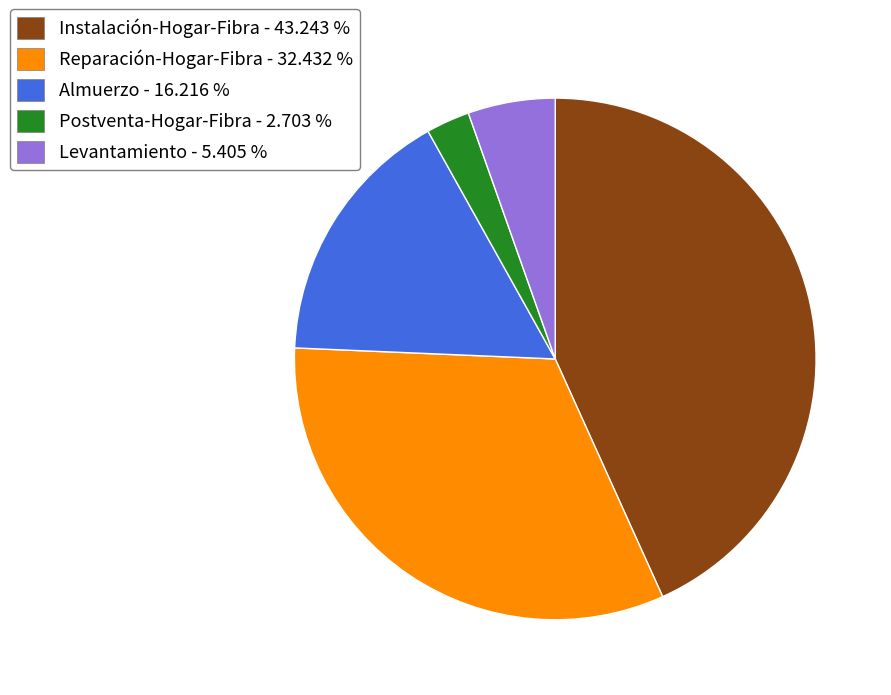

Is the sum of Reparación-Hogar-Fibra - 32.432 % and Instalación-Hogar-Fibra - 43.243 % greater than half?

Yes